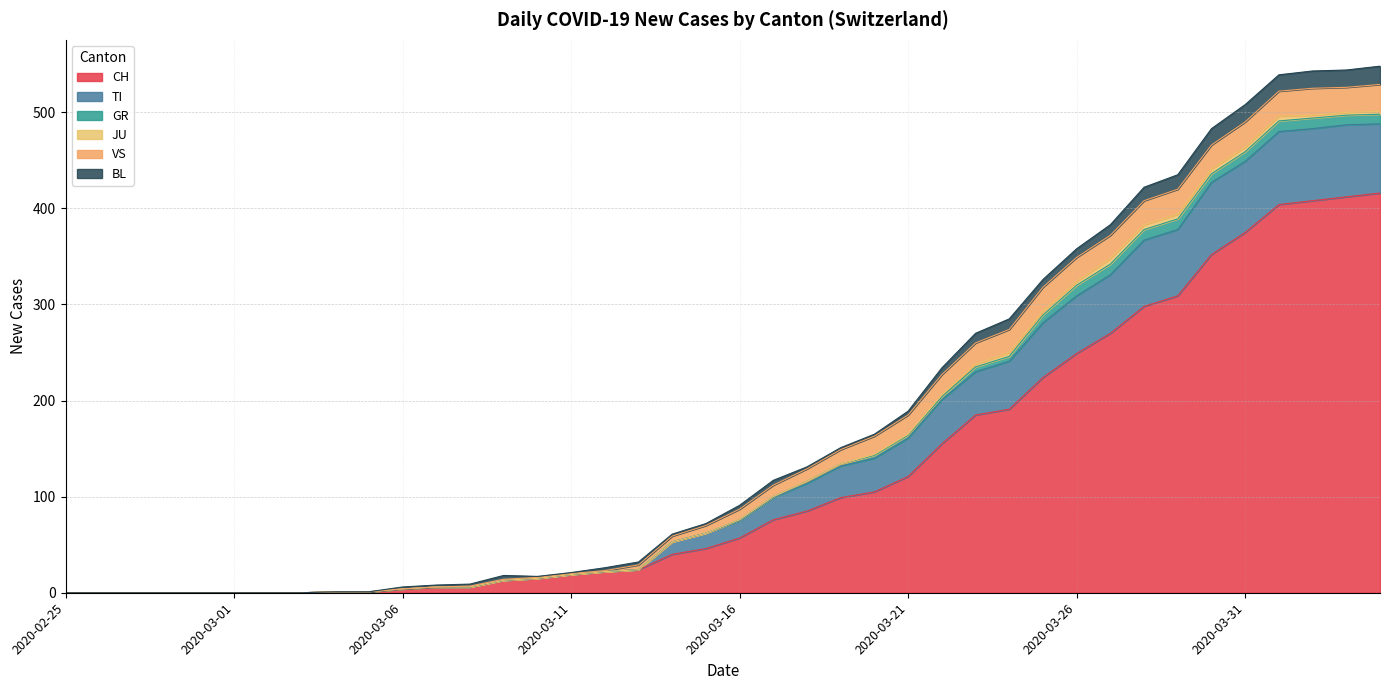

Rank the series by their maximum value, from lowest to highest.

JU, GR, BL, VS, TI, CH